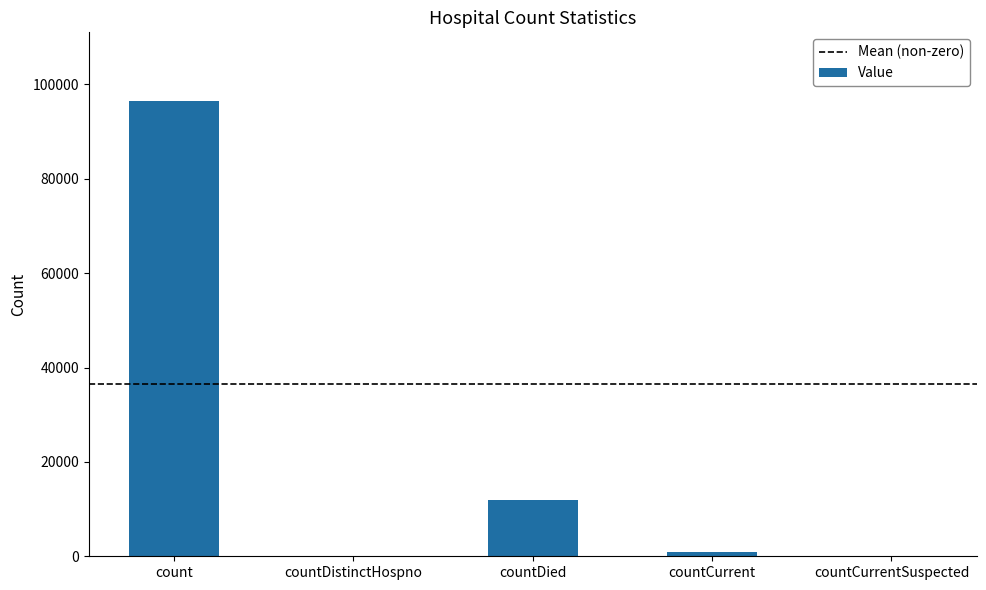

At which category does the chart reach its peak across all series?

count